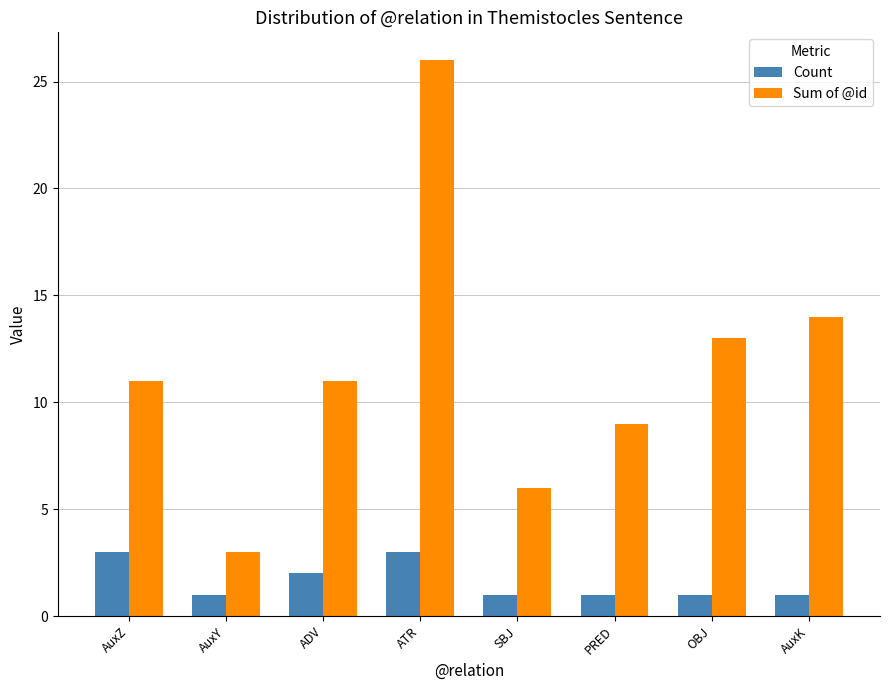

True or false: Count has a value of 2 at AuxK.

False